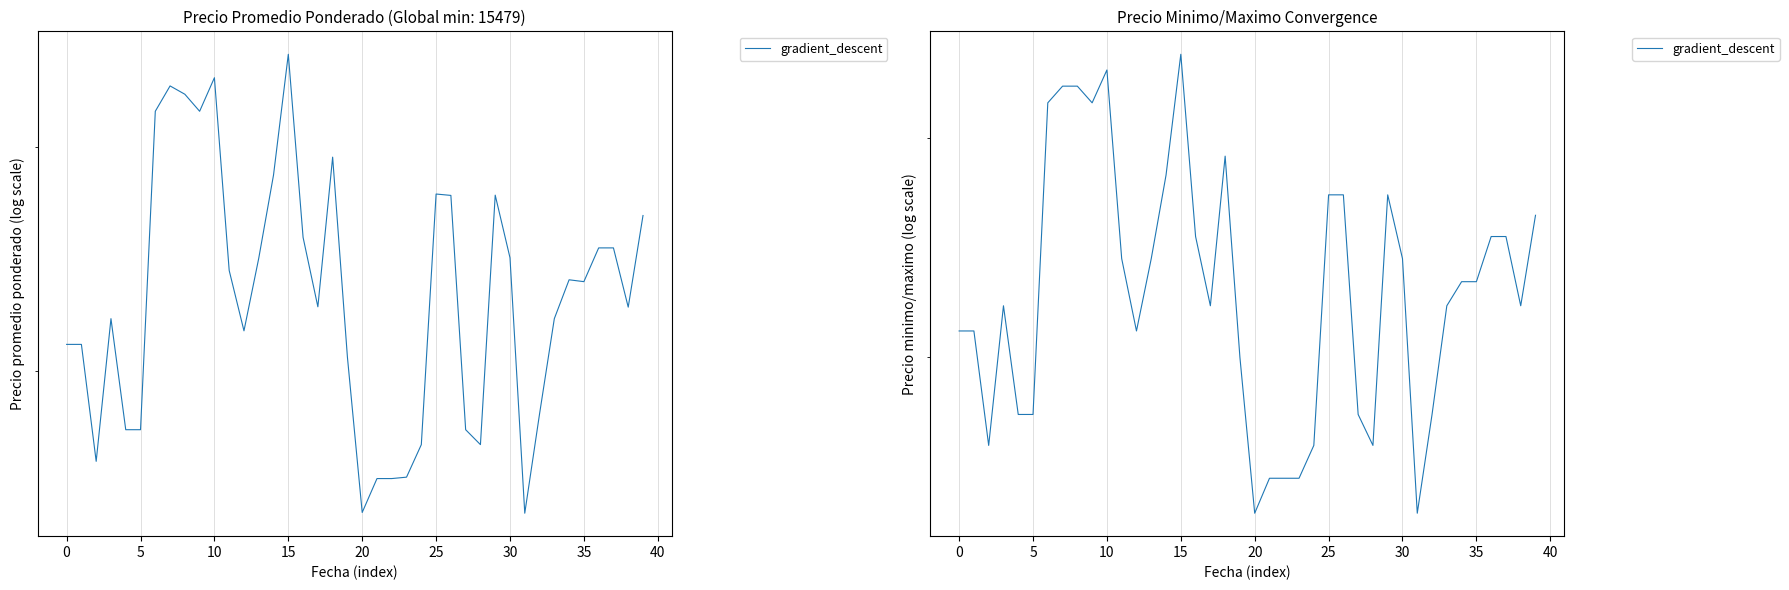

Between 28 and 35, which is larger?

35